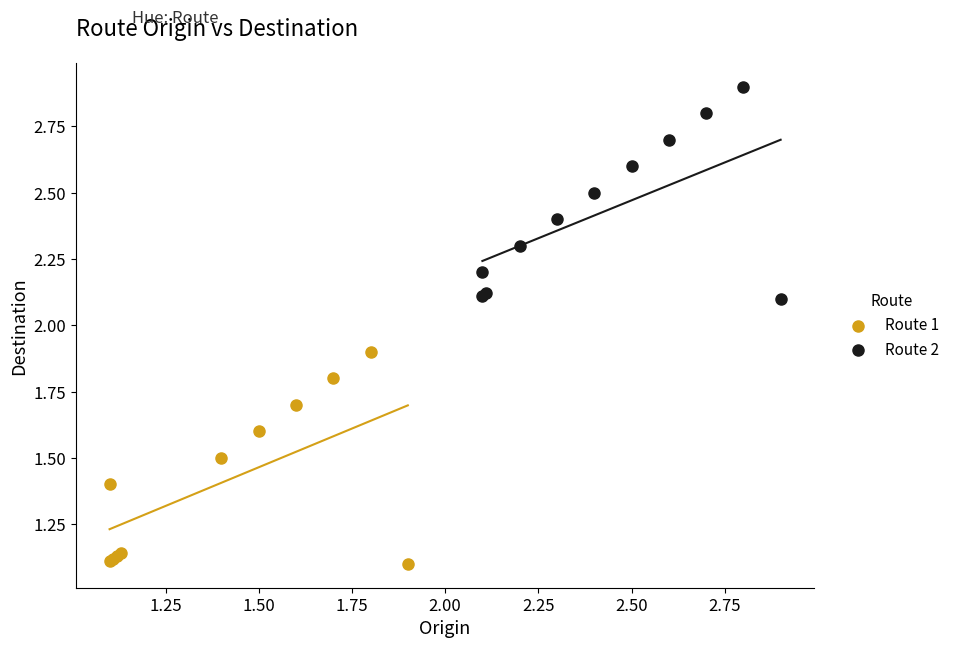

Which series contains the highest Y value?

Route 2